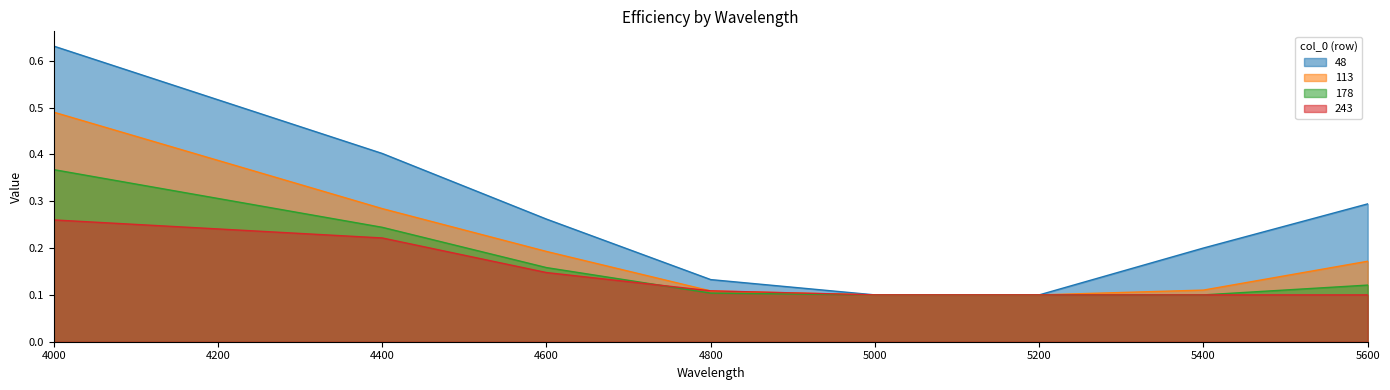

What is the spread (max minus min) of values at 5400?

0.1